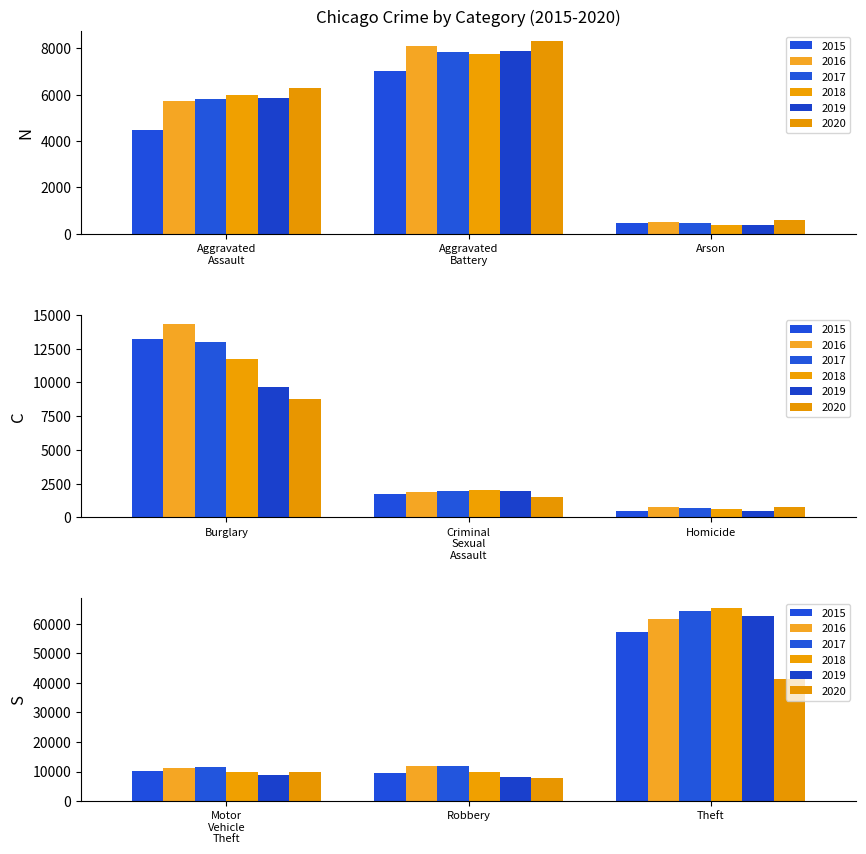

What is the average value of the 2020 series?

9486